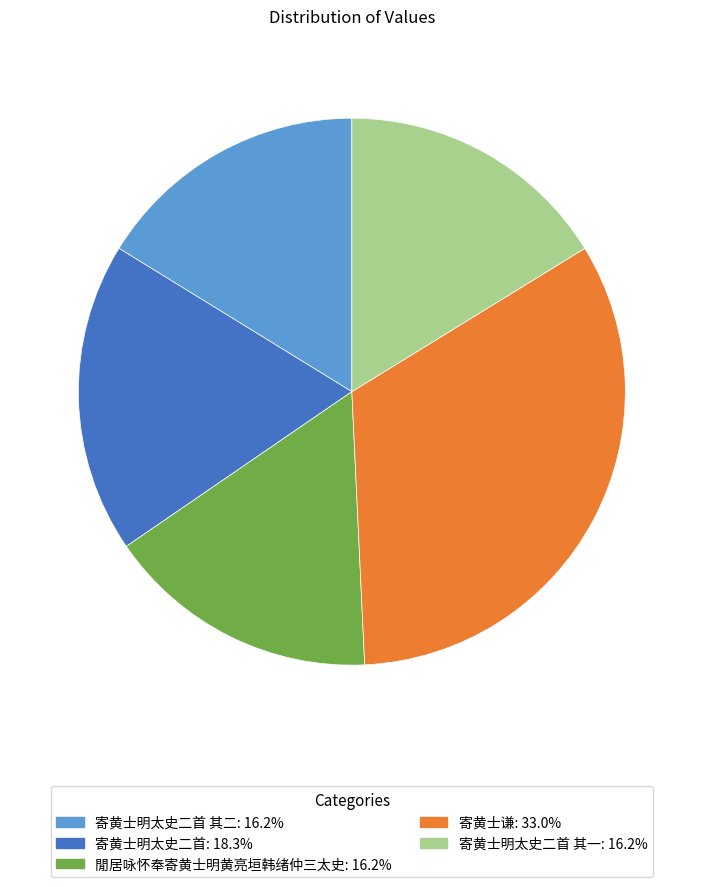

Does any single category account for the majority?

No